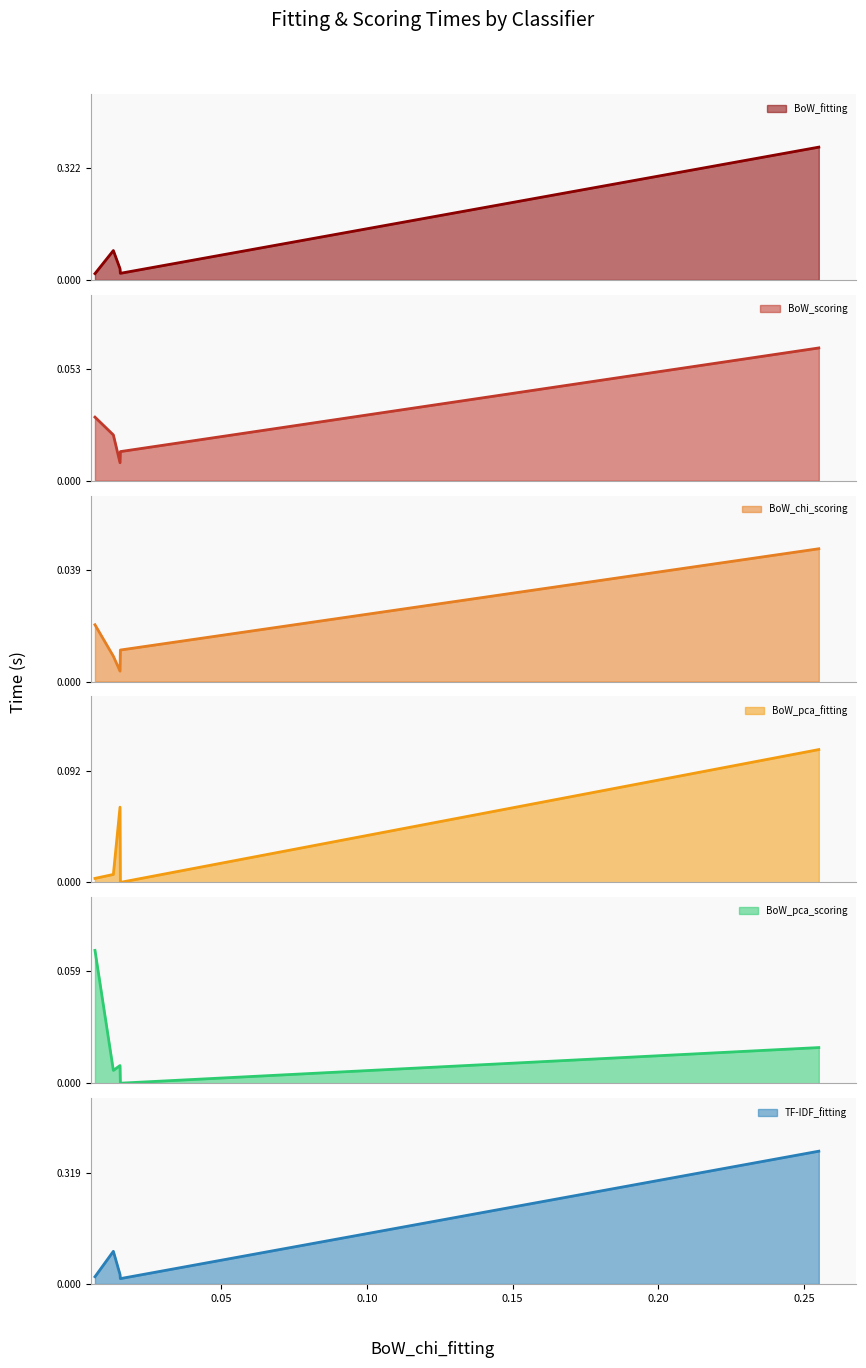

Between SVM and NB, which series saw the biggest shift?

TF-IDF_fitting